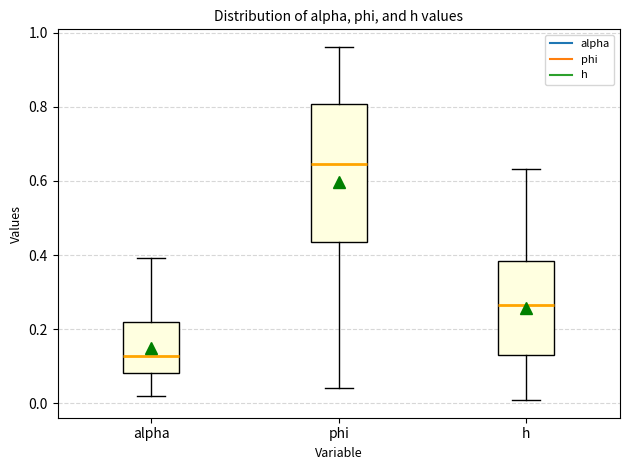

Reading left to right, transcribe this box plot: for each box, give where its median line is, the range the box spans, and where its two whiskers end, as read against the y-axis. The values are not printed on the chart, so give them approximately, as read against the axis.

alpha: median 0.12, box 0.08 to 0.22, whiskers 0.02 to 0.40
phi: median 0.64, box 0.44 to 0.80, whiskers 0.04 to 0.96
h: median 0.26, box 0.14 to 0.38, whiskers 0.00 to 0.64